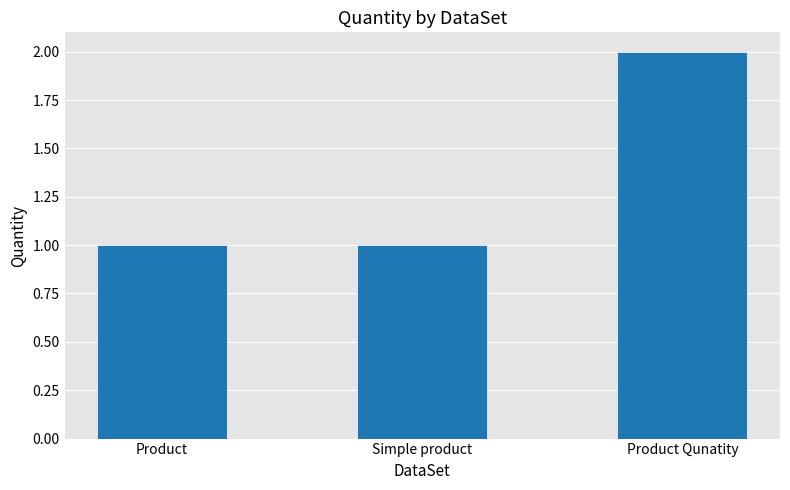

What is the sum of the values at Simple product and Product Qunatity?

3